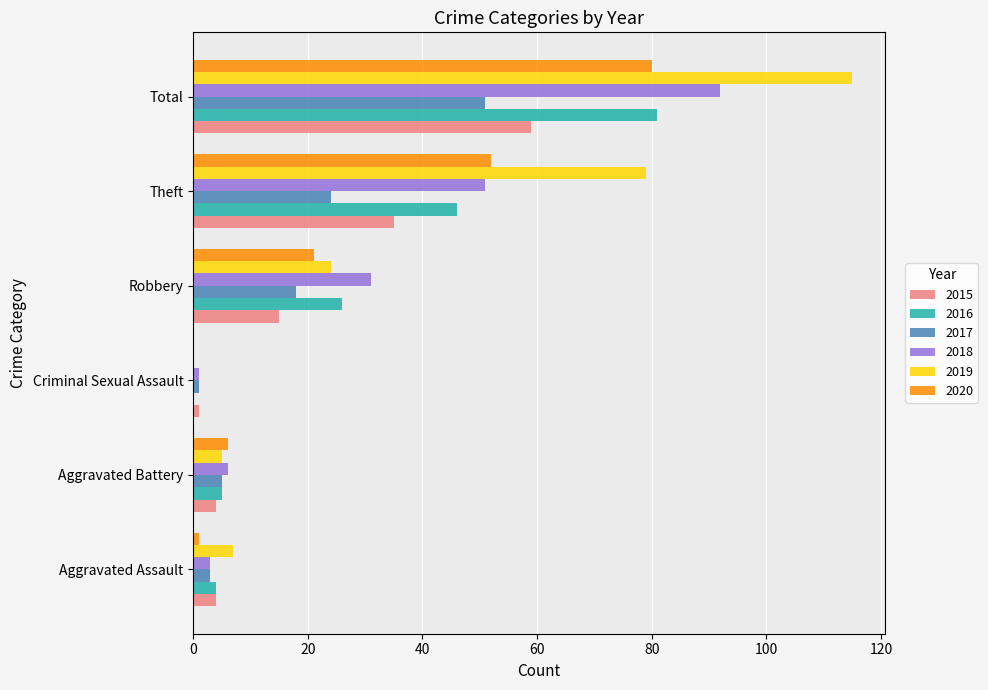

At which category is the sum across all series the highest?

Total